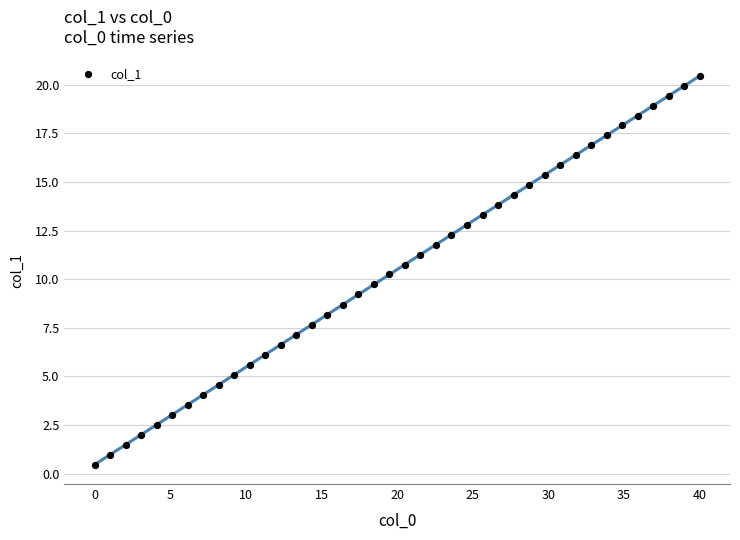

What is the range of Y values (max minus min)?

20.0